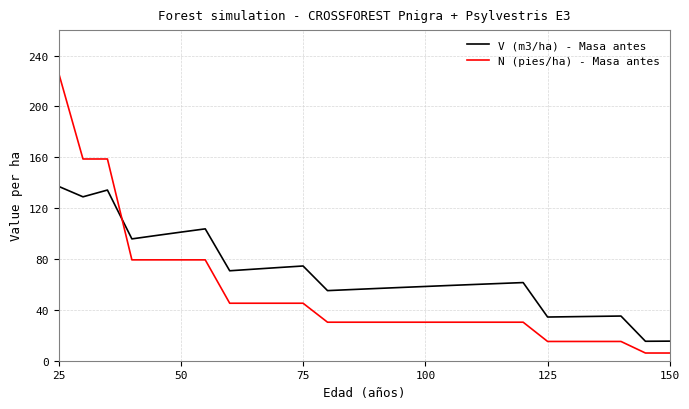

Rank the series by their maximum value, from lowest to highest.

V (m3/ha) - Masa antes, N (pies/ha) - Masa antes